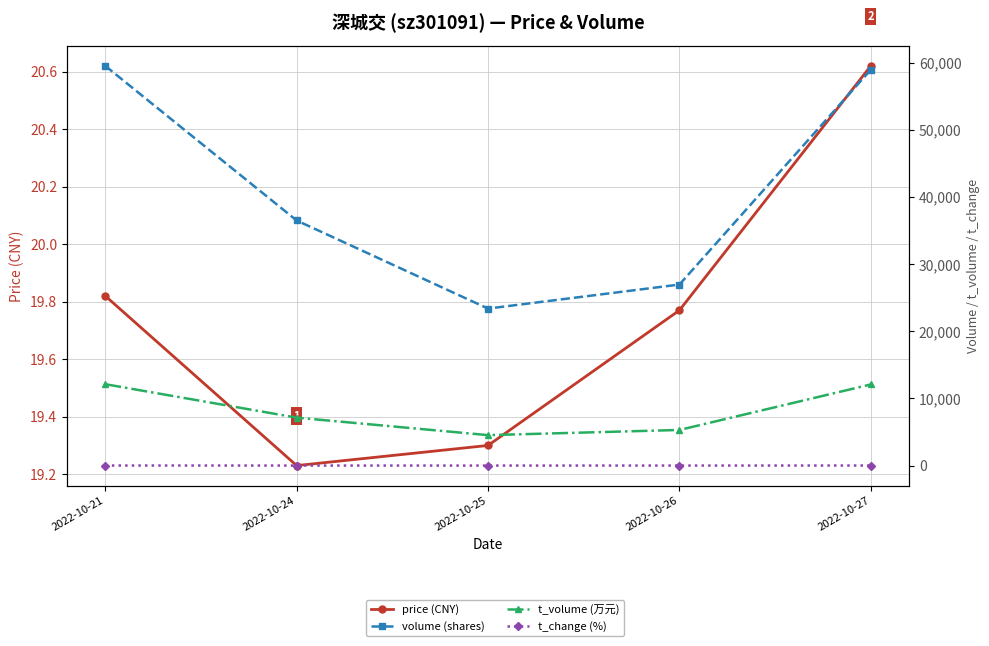

How many values in the t_volume series are below 7142?

2